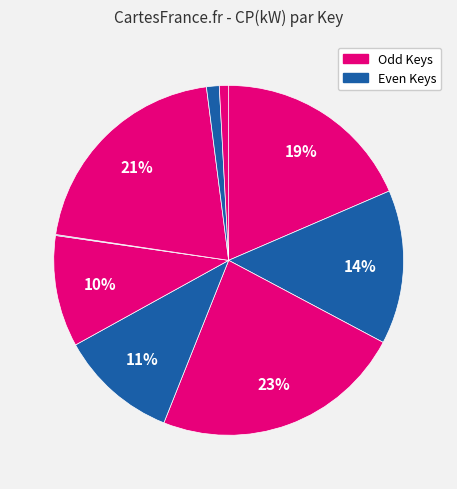

How many segments does this pie chart have?

9